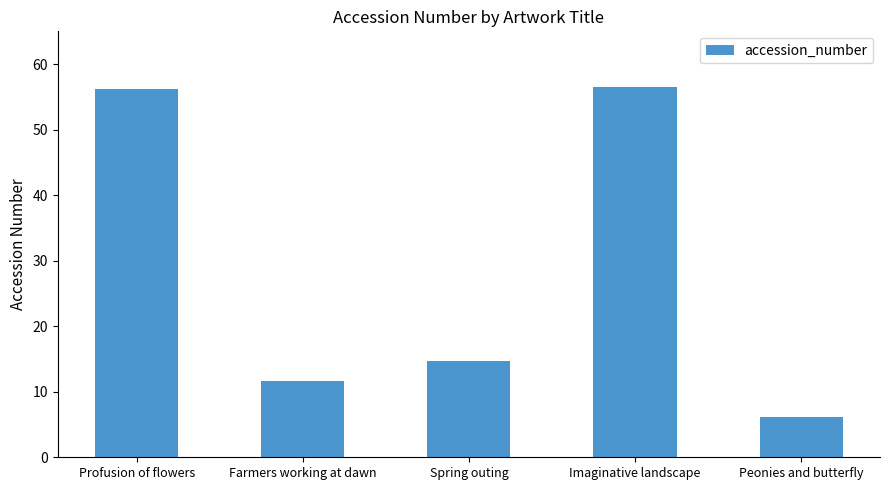

What is the change in value from Imaginative landscape to Peonies and butterfly?

-50.3